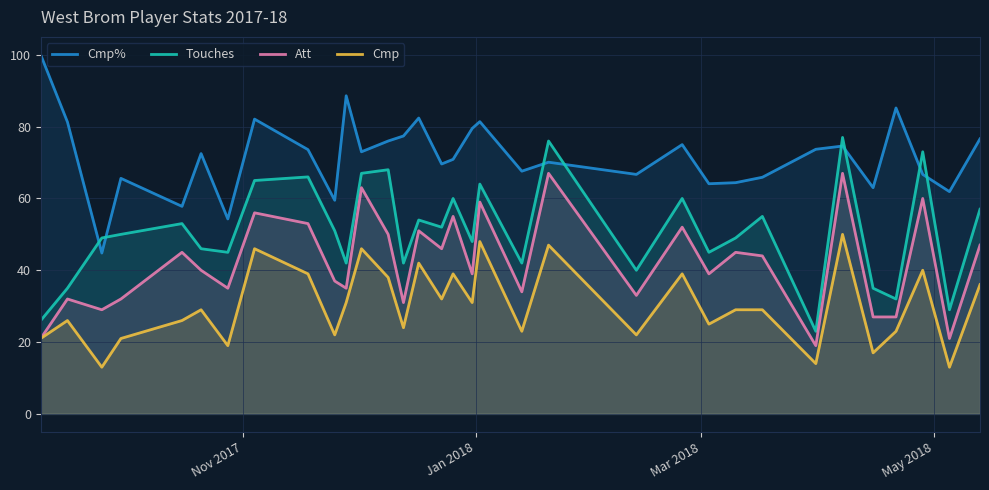

In Cmp%, how many points are higher than both neighbors (excluding endpoints)?

10